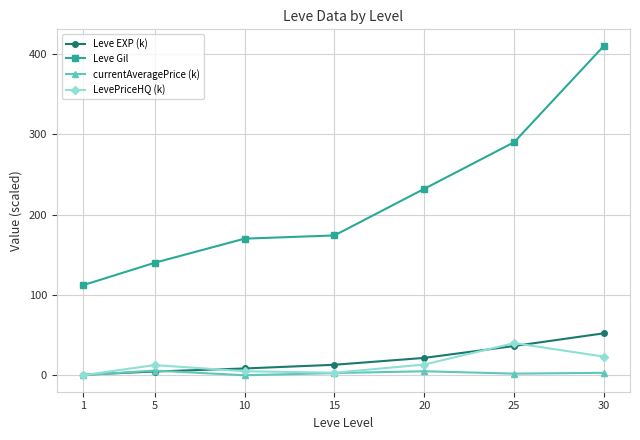

The value of Leve Gil at 10 is 296.9. True or false?

False